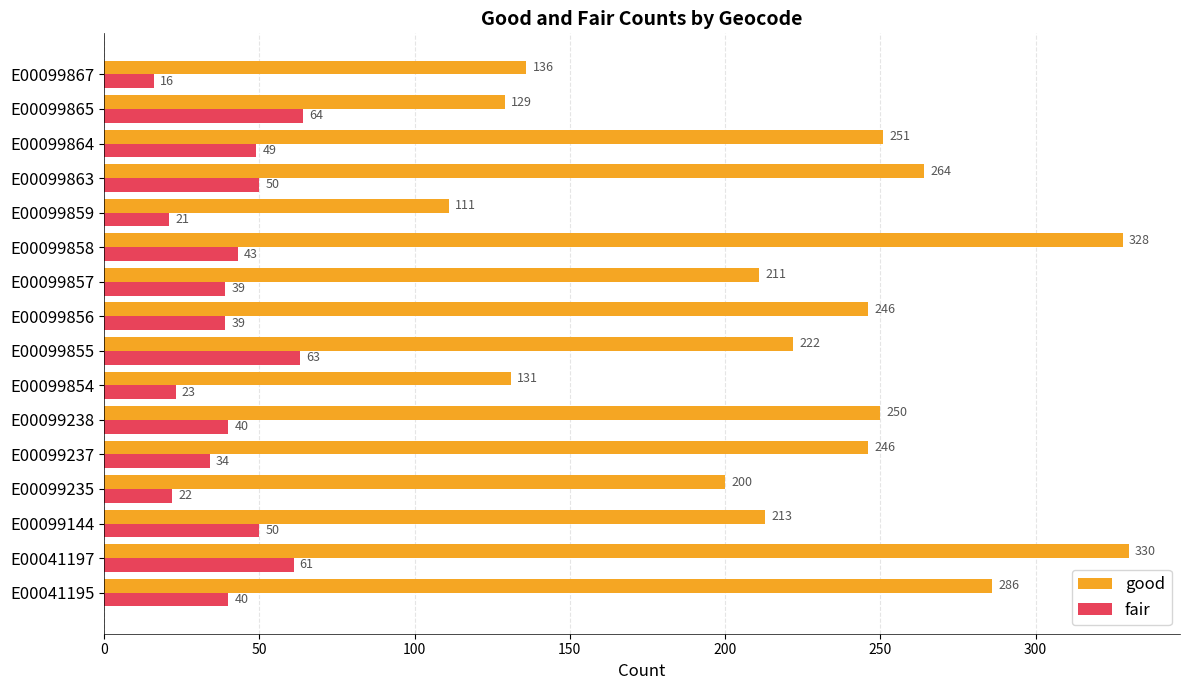

Rank the series by their maximum value, from lowest to highest.

fair, good